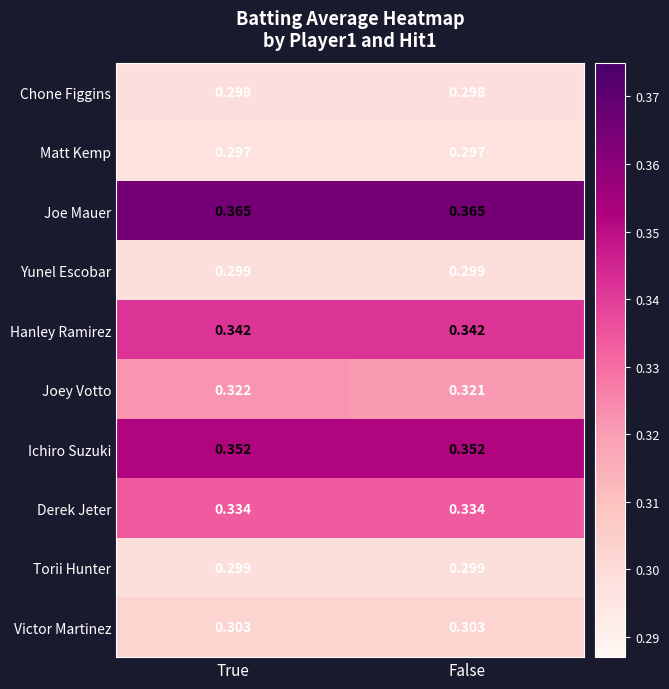

Rank the categories by Joey Votto value from lowest to highest.

False, True